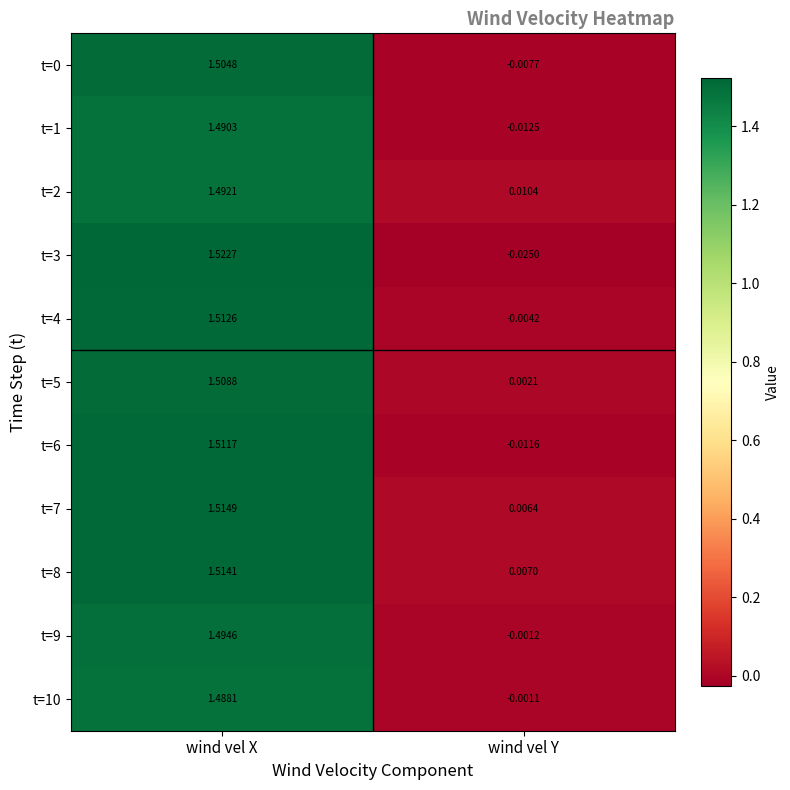

At which category does the chart reach its minimum across all series?

wind vel Y